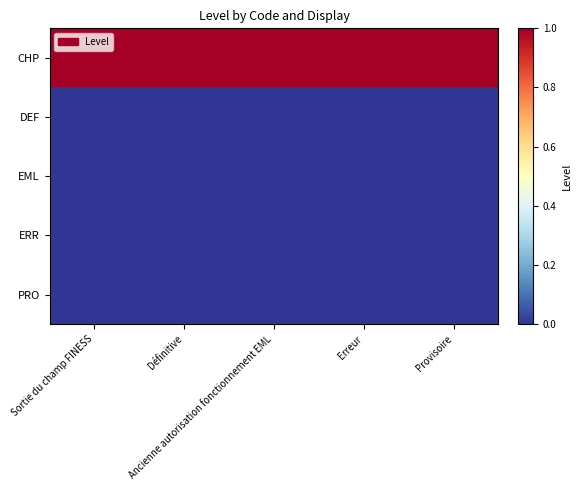

Reading right to left, transcribe all the data shown in this chart.

CHP: Provisoire=1	Erreur=1	Ancienne autorisation fonctionnement EML=1	Définitive=1	Sortie du champ FINESS=1
DEF: Provisoire=0	Erreur=0	Ancienne autorisation fonctionnement EML=0	Définitive=0	Sortie du champ FINESS=0
EML: Provisoire=0	Erreur=0	Ancienne autorisation fonctionnement EML=0	Définitive=0	Sortie du champ FINESS=0
ERR: Provisoire=0	Erreur=0	Ancienne autorisation fonctionnement EML=0	Définitive=0	Sortie du champ FINESS=0
PRO: Provisoire=0	Erreur=0	Ancienne autorisation fonctionnement EML=0	Définitive=0	Sortie du champ FINESS=0